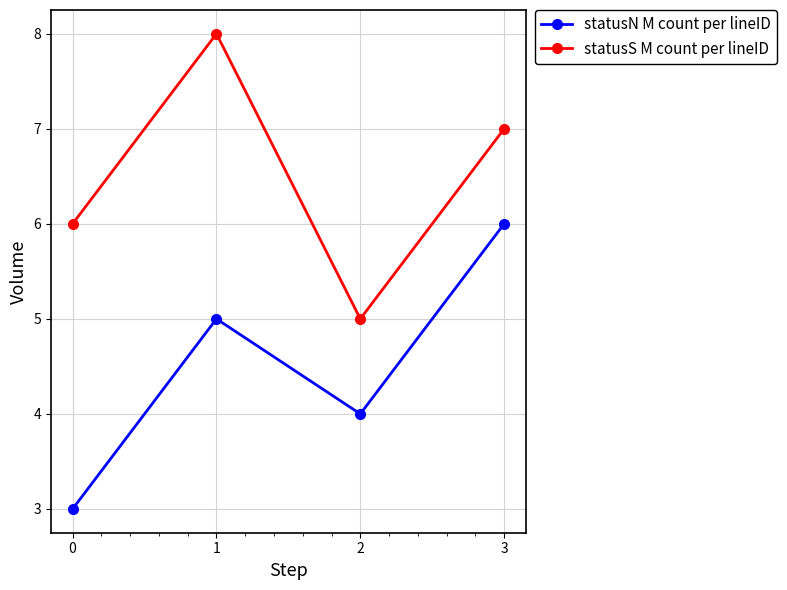

What is the value of the statusS M count per lineID point at the 2nd from the left?

8